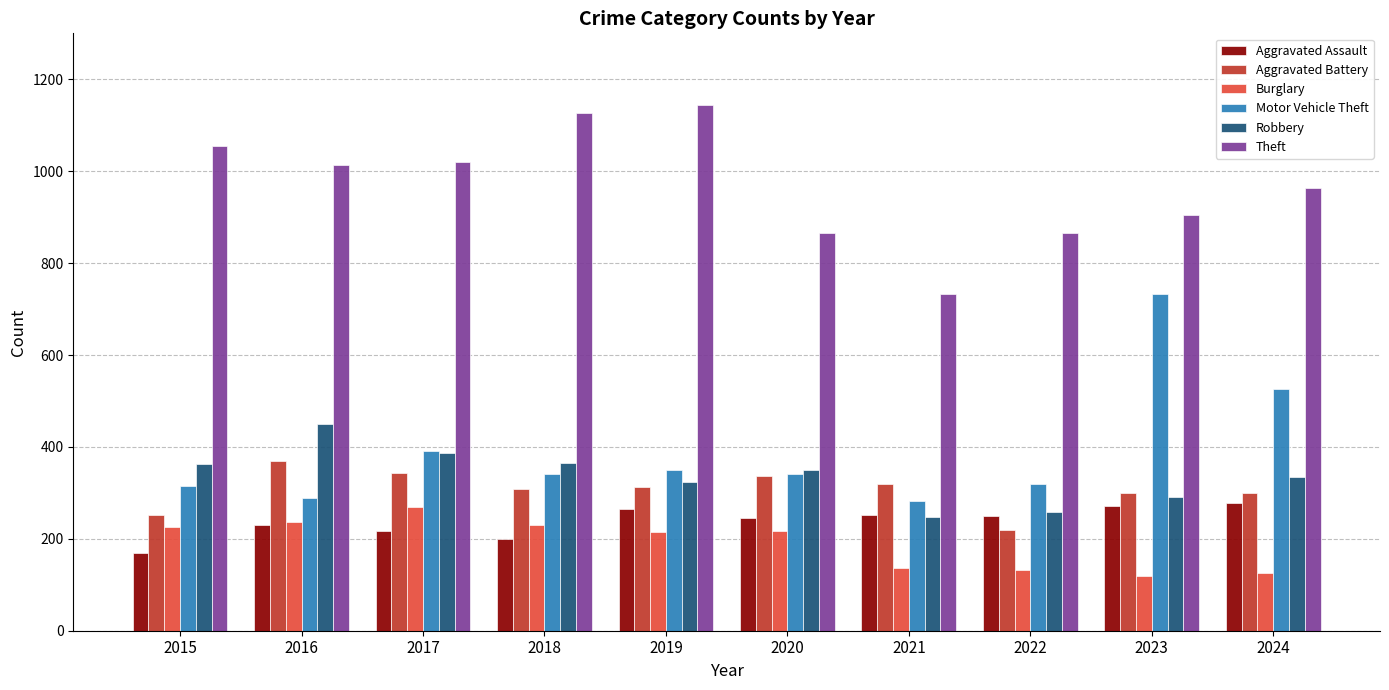

What is the minimum value for Robbery?

248